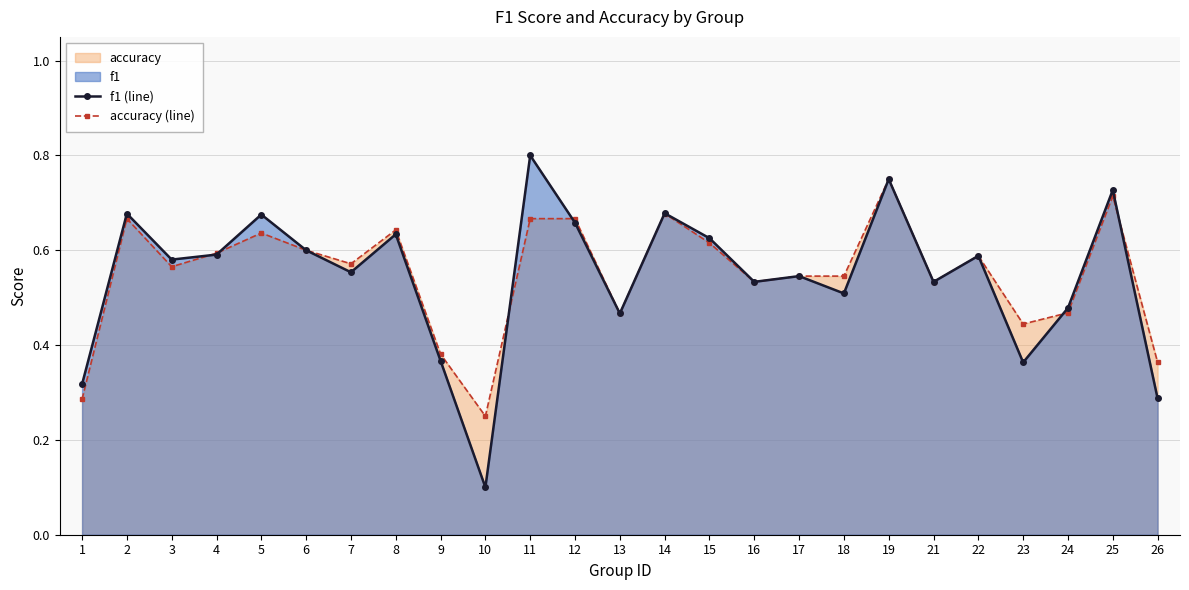

Reading left to right, list all the values displayed in this chart.

f1 (line): 1=0.3	2=0.7	3=0.6	4=0.6	5=0.7	6=0.6	7=0.6	8=0.6	9=0.4	10=0.1	11=0.8	12=0.7	13=0.5	14=0.7	15=0.6	16=0.5	17=0.5	18=0.5	19=0.8	21=0.5	22=0.6	23=0.4	24=0.5	25=0.7	26=0.3
accuracy (line): 1=0.3	2=0.7	3=0.6	4=0.6	5=0.6	6=0.6	7=0.6	8=0.6	9=0.4	10=0.2	11=0.7	12=0.7	13=0.5	14=0.7	15=0.6	16=0.5	17=0.5	18=0.5	19=0.8	21=0.5	22=0.6	23=0.4	24=0.5	25=0.7	26=0.4